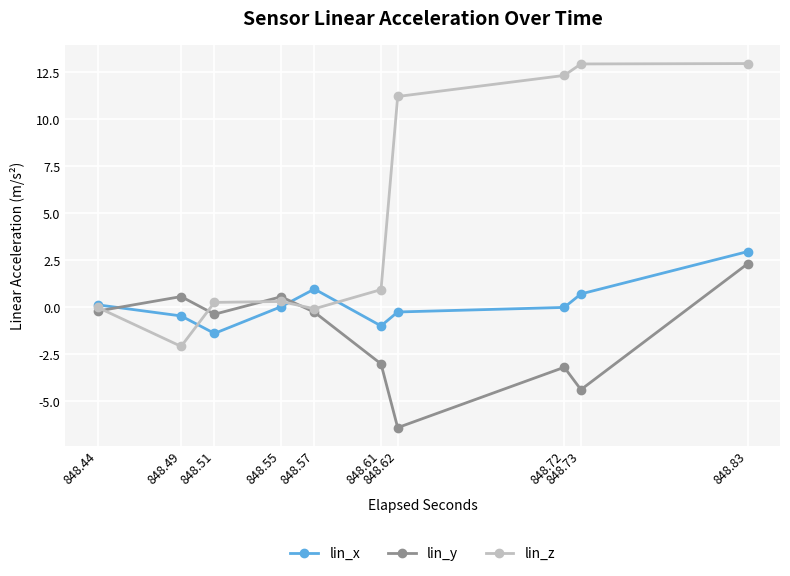

Is this an area chart (filled region under the line)?

No